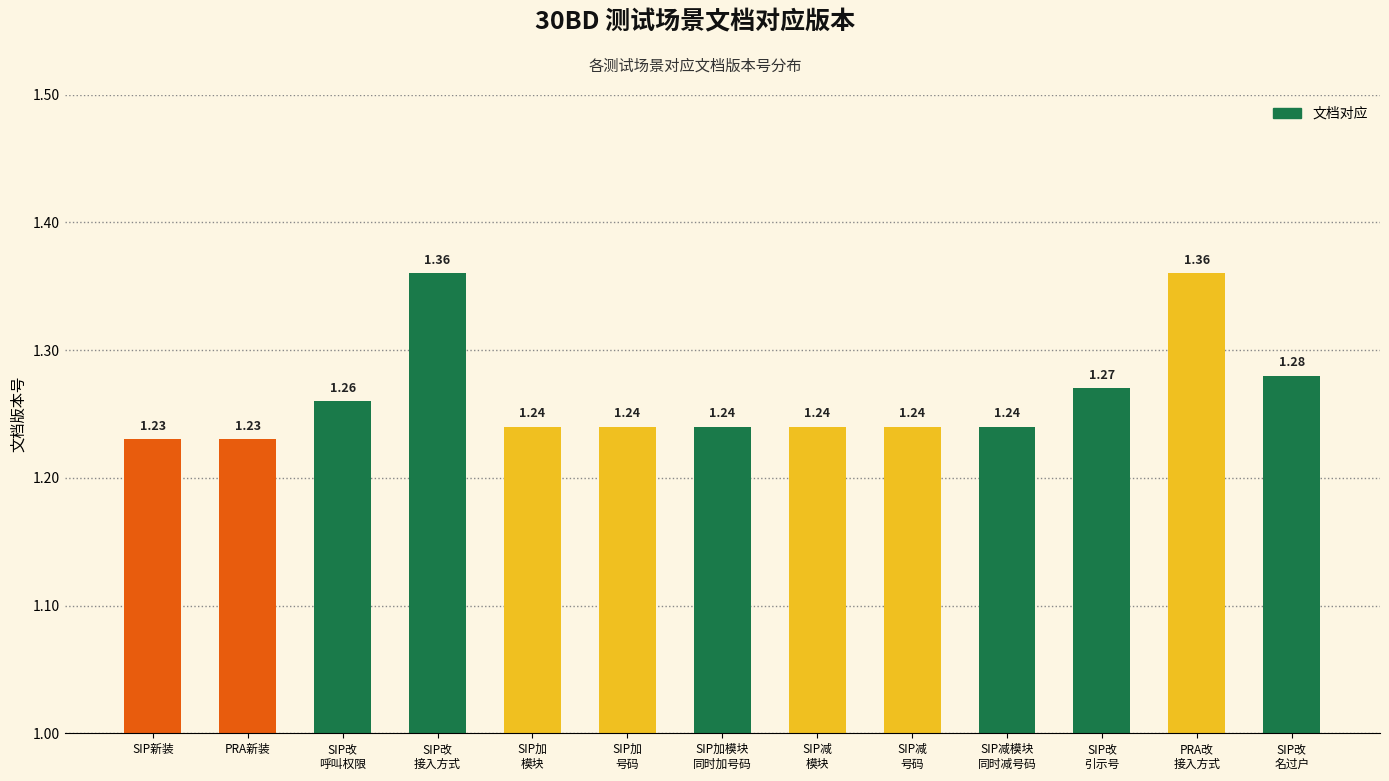

Does the chart contain any negative values?

No